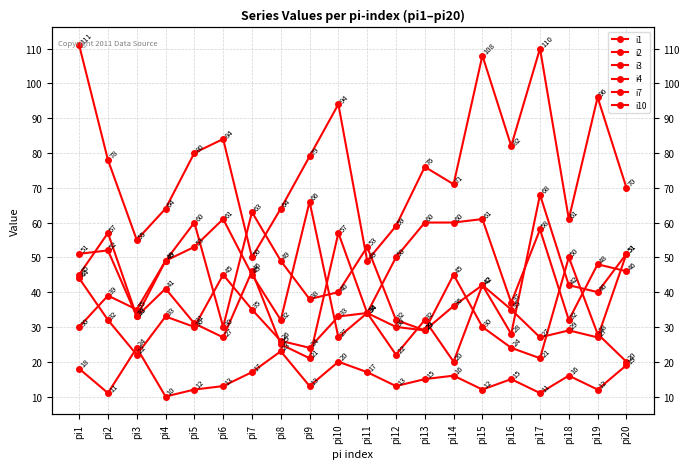

Reading left to right, what are all the values shown in this chart?

i1: 111	78	55	64	80	84	50	64	79	94	49	59	76	71	108	82	110	61	96	70
i2: 18	11	24	10	12	13	17	23	13	20	17	13	15	16	12	15	11	16	12	19
i3: 45	57	33	49	53	61	45	32	66	27	34	50	60	60	61	37	58	32	48	46
i4: 44	32	22	33	30	45	35	26	24	33	34	30	29	45	30	24	21	50	28	20
i7: 51	52	33	41	31	27	46	25	21	57	34	22	32	20	42	35	27	29	27	51
i10: 30	39	35	49	60	30	63	49	38	40	53	32	29	36	42	28	68	42	40	51